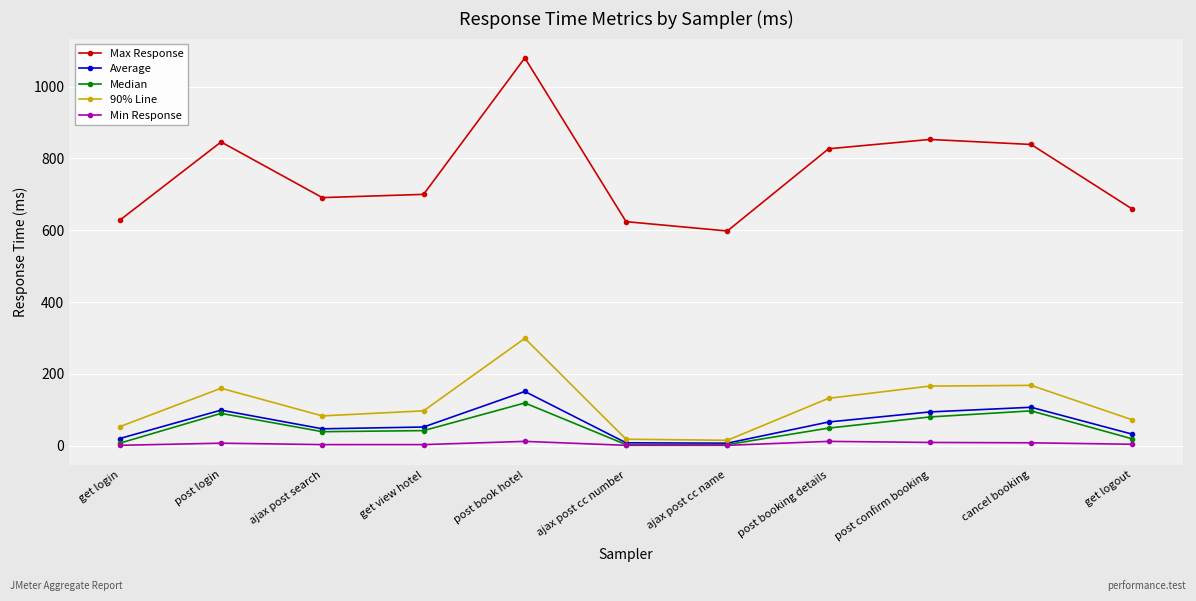

How many data points does each series have?

11